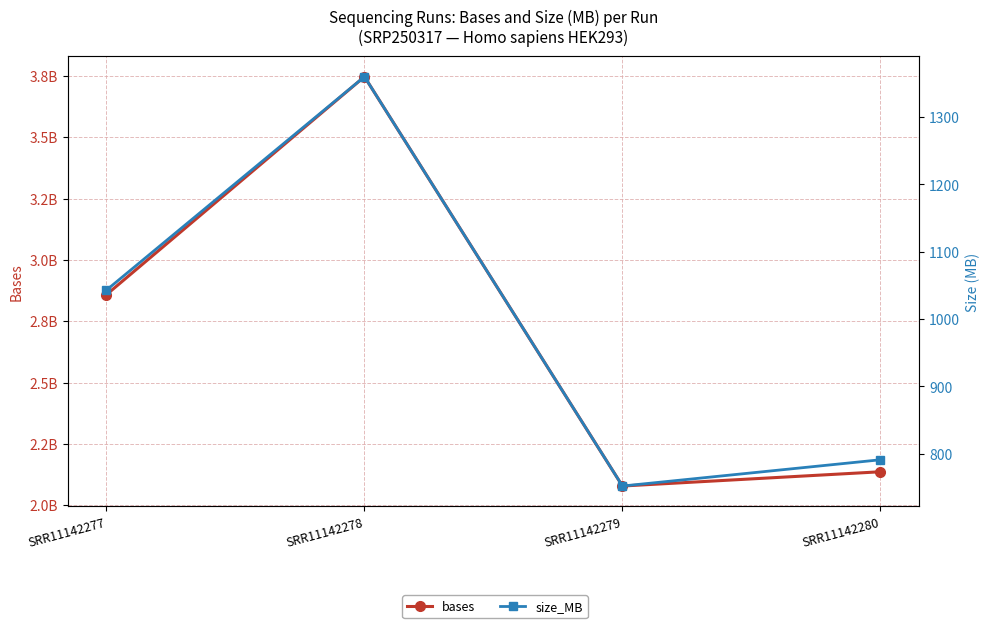

At which category is the sum across all series the highest?

SRR11142278